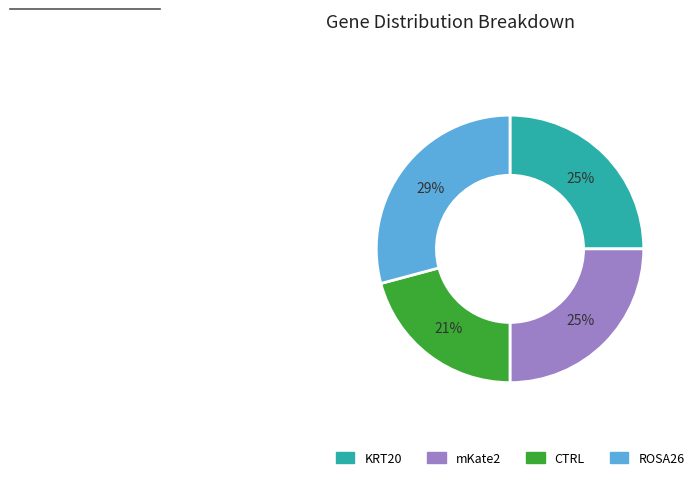

Does ROSA26 account for over 50% of the chart?

No